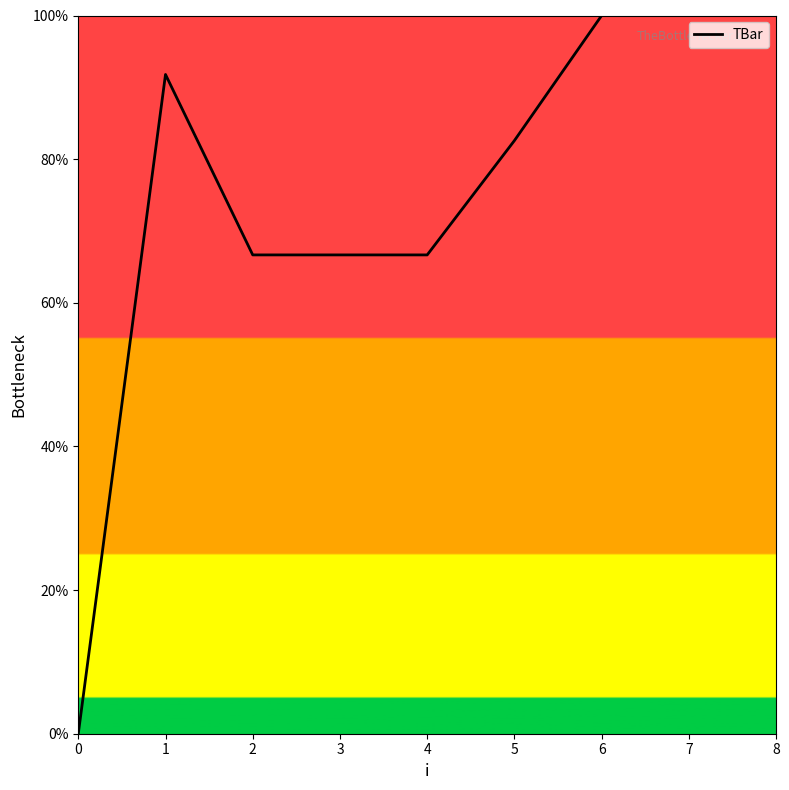

What is the difference between the maximum and minimum values?

100.0